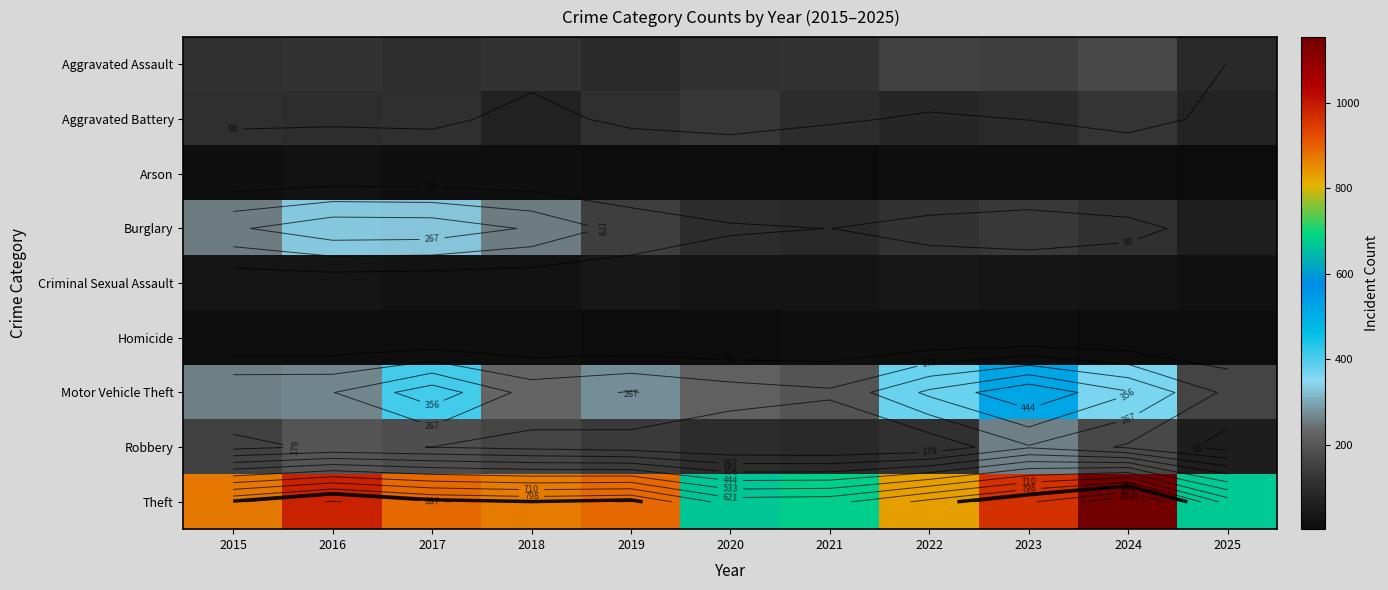

Which category has the lowest value across all series?

2025